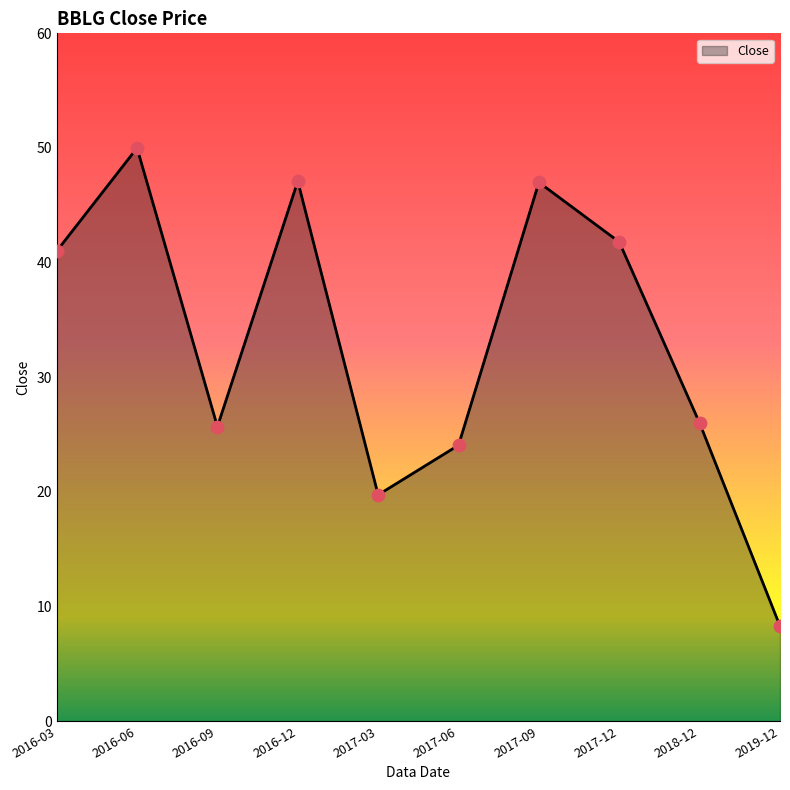

What is the ratio of the value at 2017-09 to the value at 2016-09?

1.8